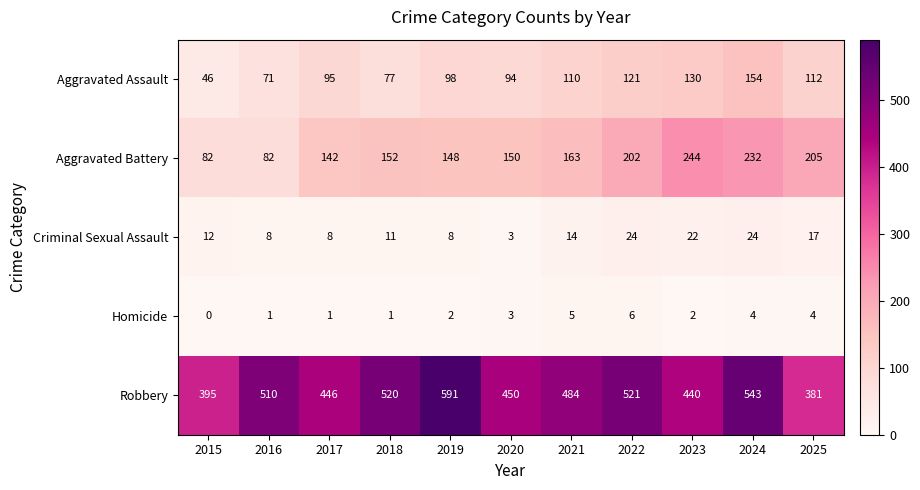

Which label corresponds to the smallest value in the chart?

2015